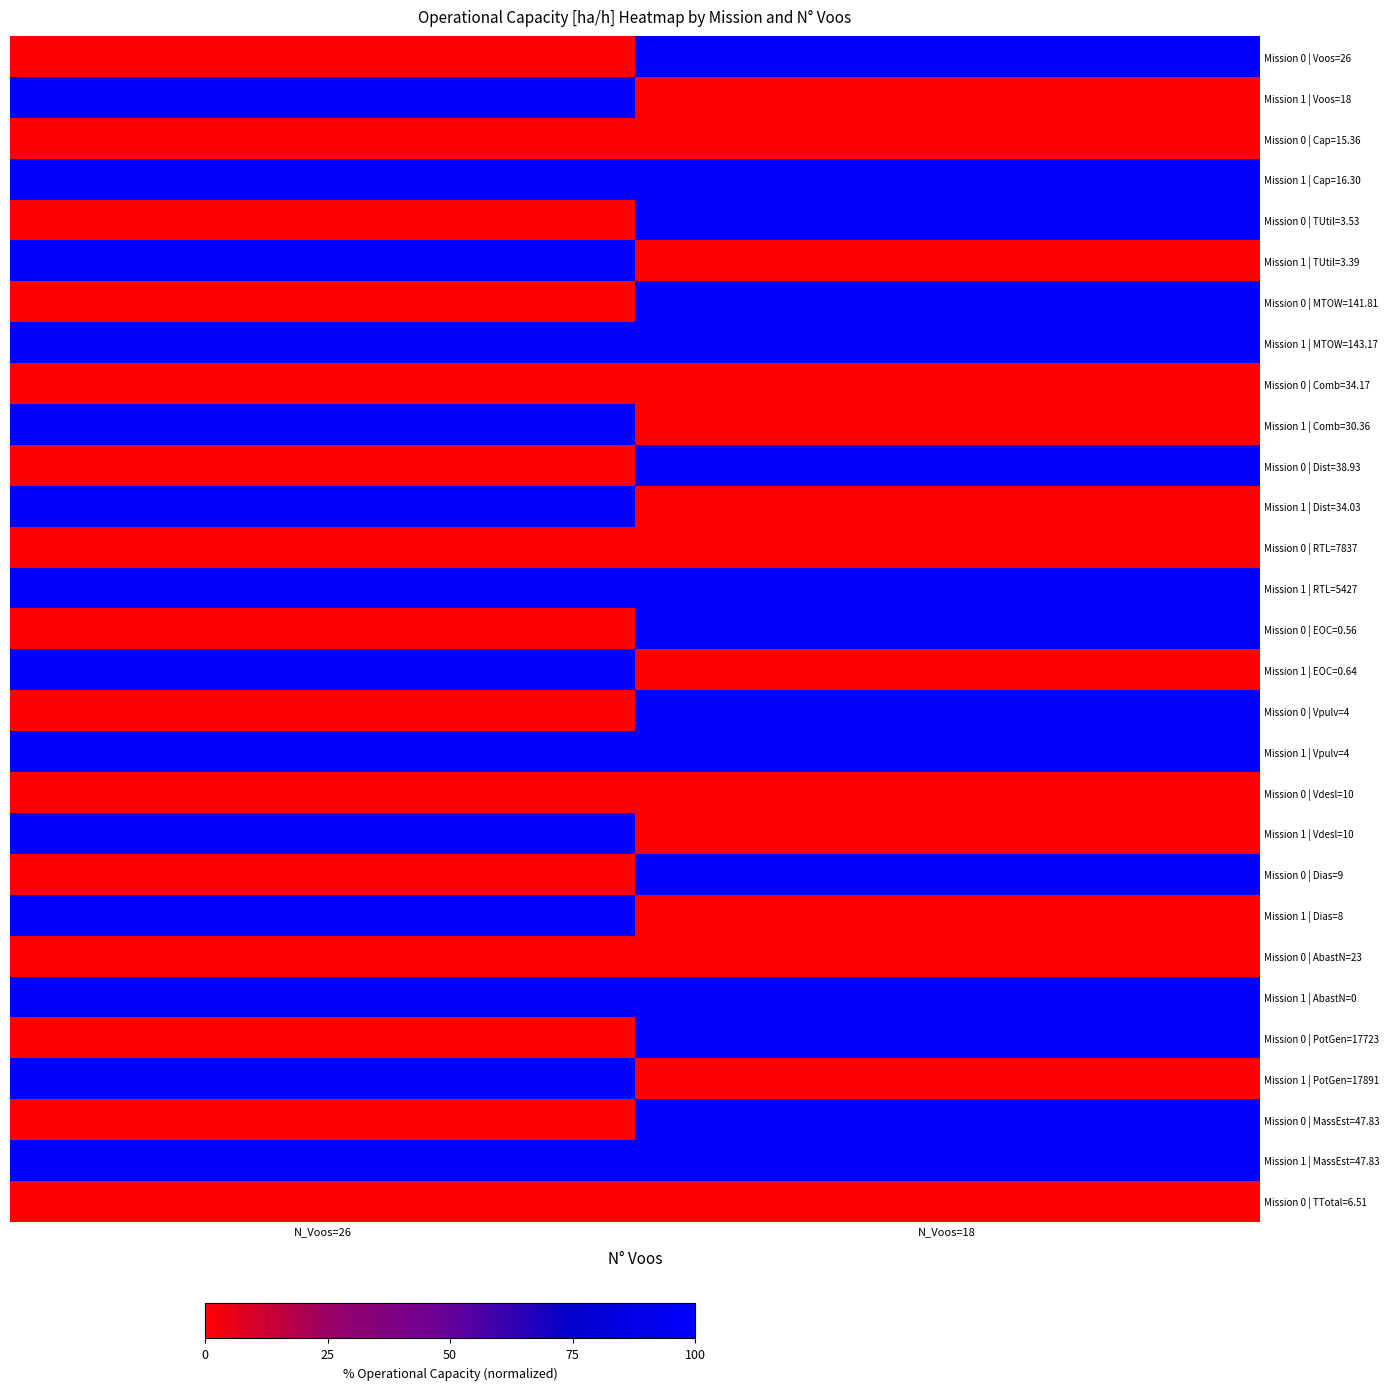

At N_Voos=26, list the series in order from smallest to largest.

Mission 0 | Voos=26, Mission 0 | Cap=15.36, Mission 0 | TUtil=3.53, Mission 0 | MTOW=141.81, Mission 0 | Comb=34.17, Mission 0 | Dist=38.93, Mission 0 | RTL=7837, Mission 0 | EOC=0.56, Mission 0 | Vpulv=4, Mission 0 | Vdesl=10, Mission 0 | Dias=9, Mission 0 | AbastN=23, Mission 0 | PotGen=17723, Mission 0 | MassEst=47.83, Mission 0 | TTotal=6.51, Mission 1 | Voos=18, Mission 1 | Cap=16.30, Mission 1 | TUtil=3.39, Mission 1 | MTOW=143.17, Mission 1 | Comb=30.36, Mission 1 | Dist=34.03, Mission 1 | RTL=5427, Mission 1 | EOC=0.64, Mission 1 | Vpulv=4, Mission 1 | Vdesl=10, Mission 1 | Dias=8, Mission 1 | AbastN=0, Mission 1 | PotGen=17891, Mission 1 | MassEst=47.83